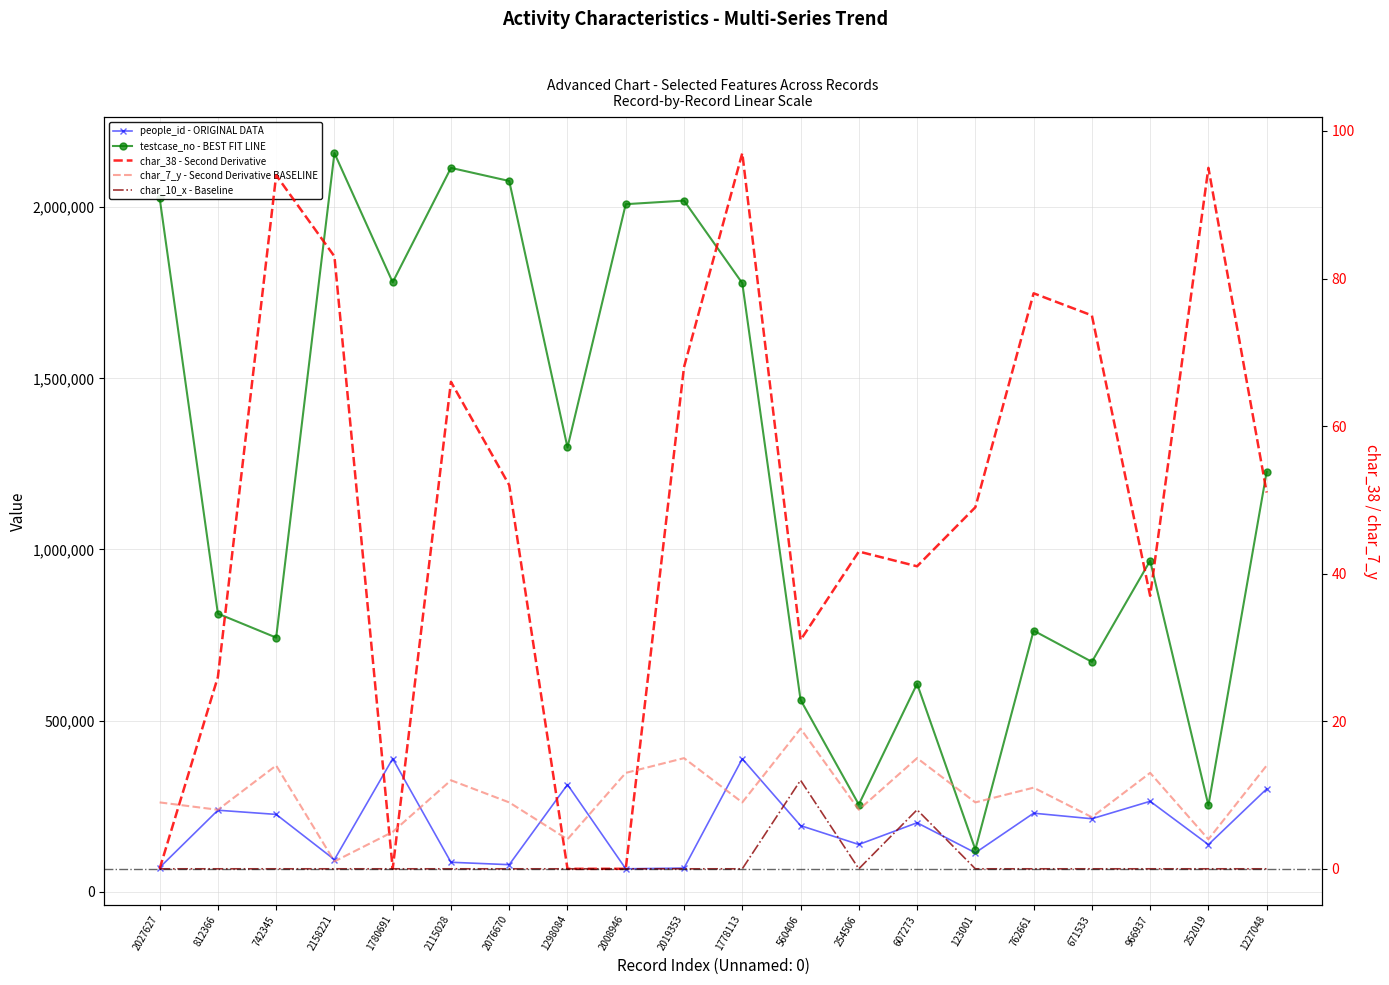

What is the sum of all people_id - ORIGINAL DATA values?

3805191